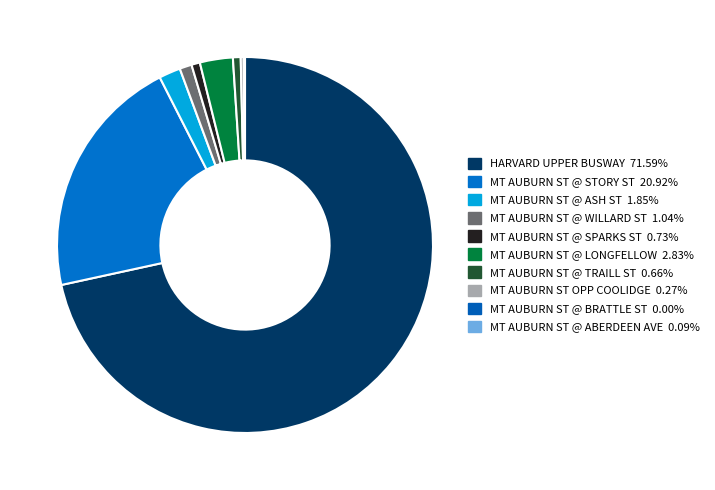

To the nearest percent, what percentage of the pie is MT AUBURN ST @ ASH ST?

2%